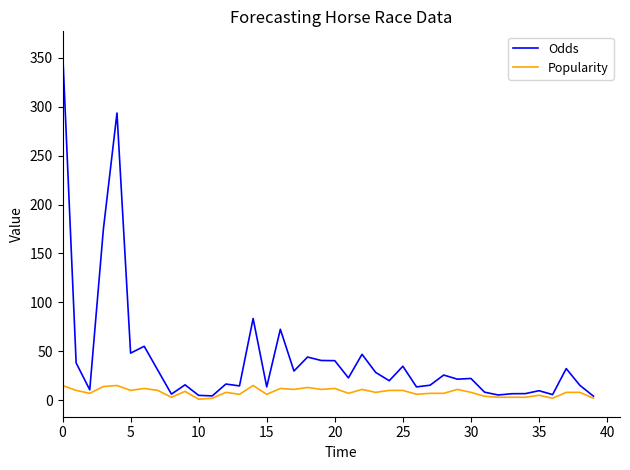

What is the maximum value for Popularity?

15.0